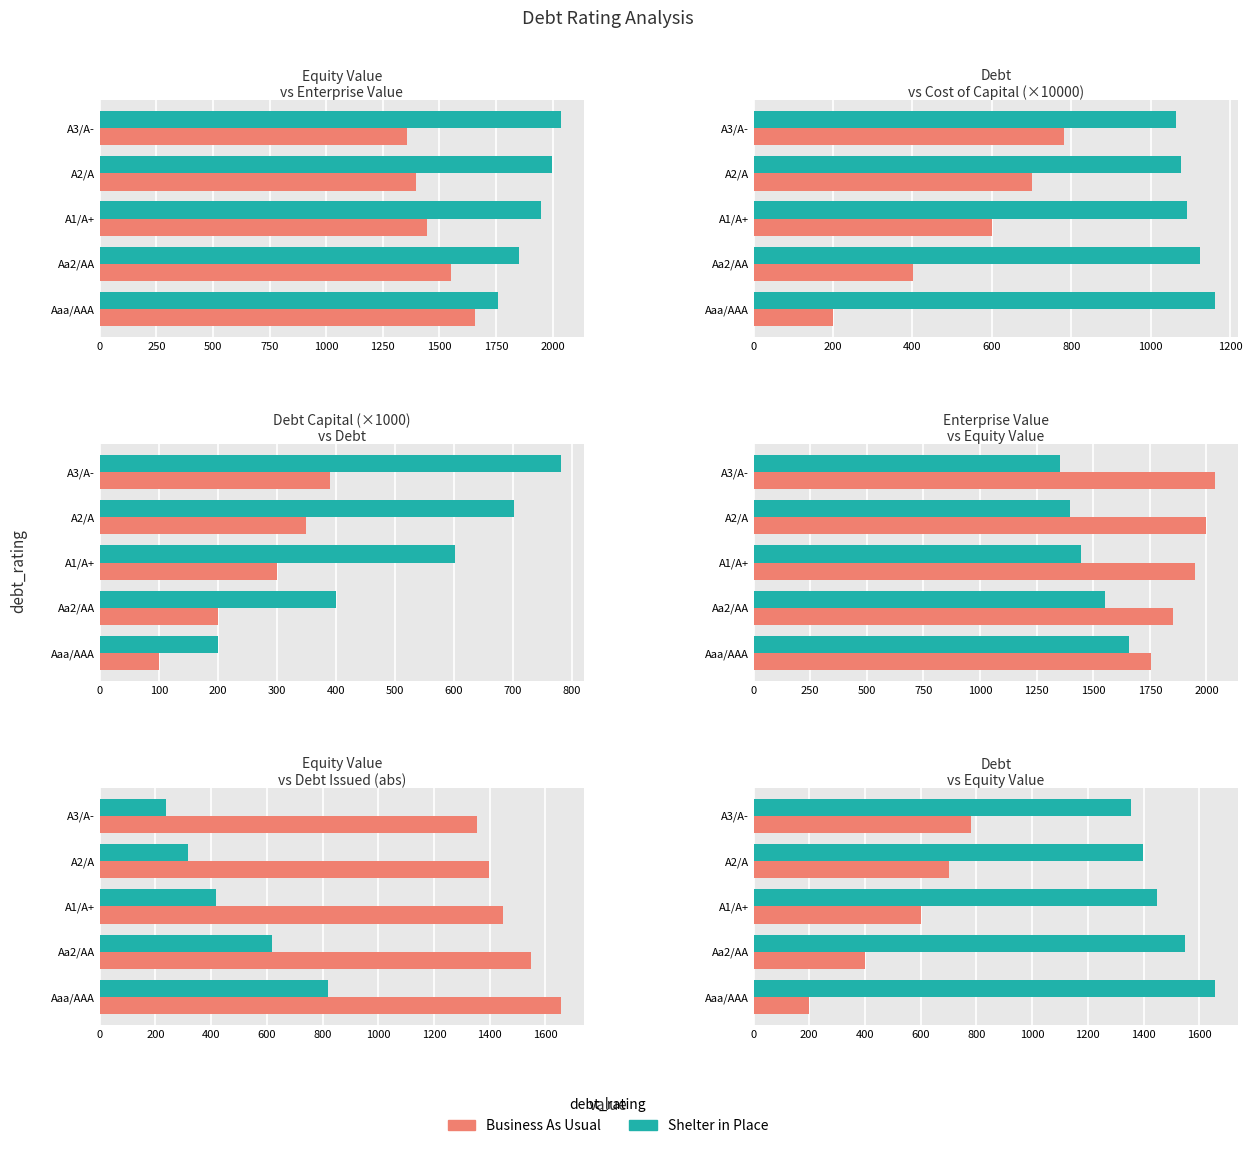

What is the smallest value displayed?

100.0